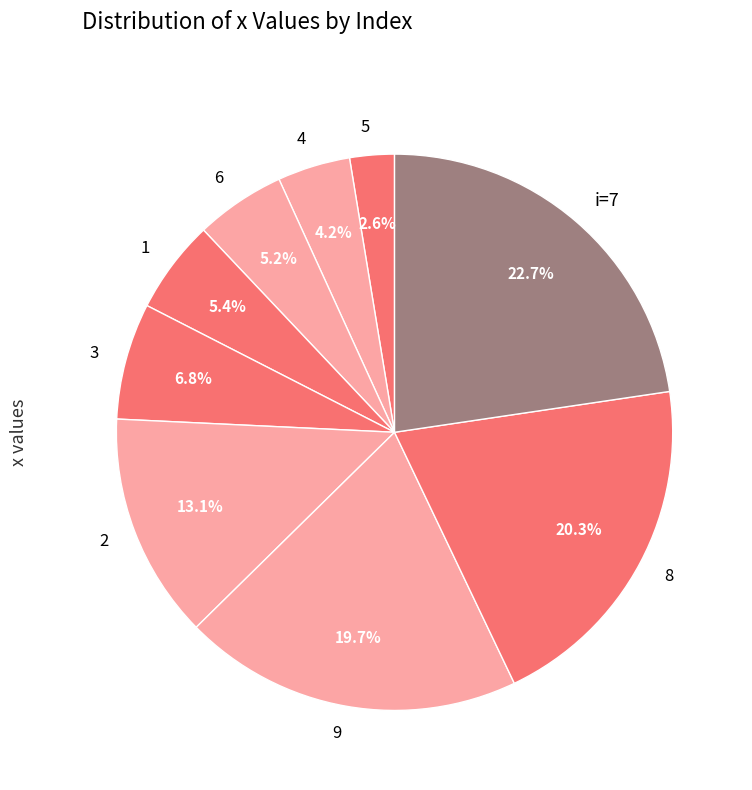

Count the number of slices in the pie.

9